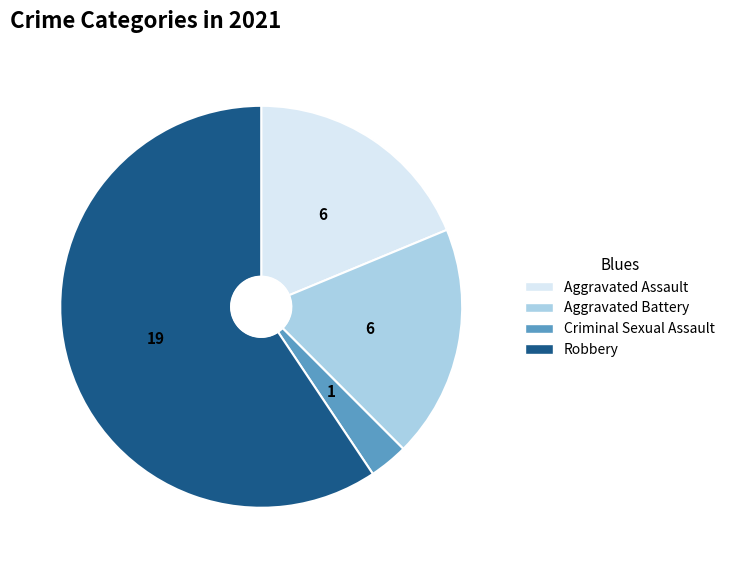

Is the sum of Robbery and Aggravated Assault greater than half?

Yes